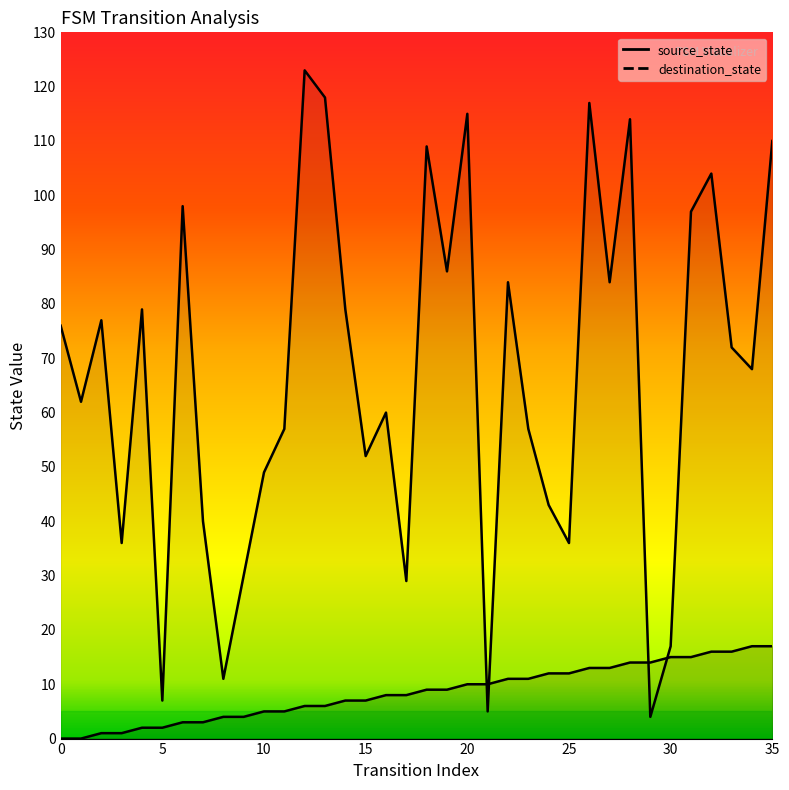

What is the minimum value for destination_state?

4